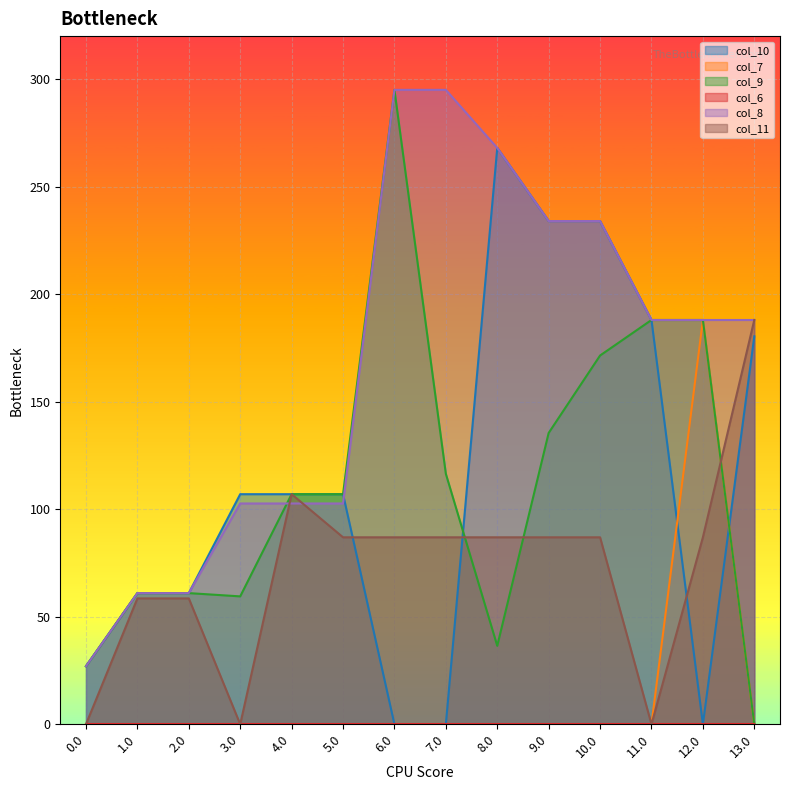

Where does the col_11 series first go above 86?

4.0